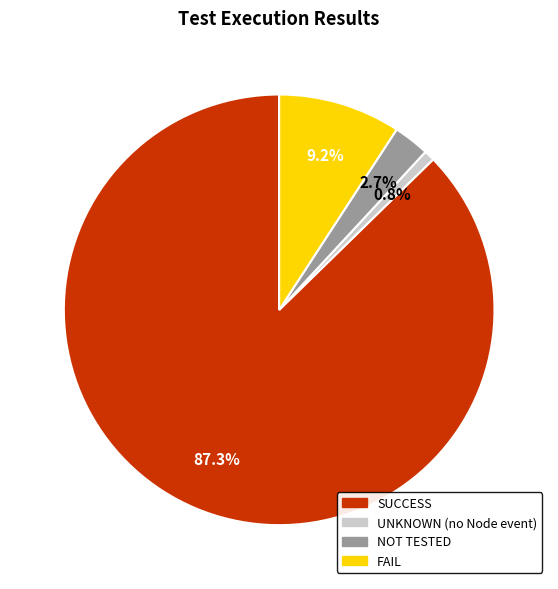

To the nearest percent, what is the difference between the largest and smallest slice percentages?

87%